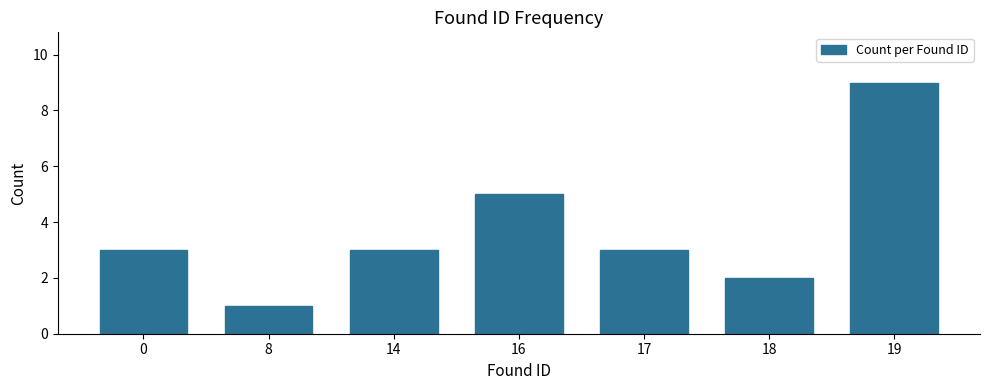

Is it true that the value at 8 is 0?

False